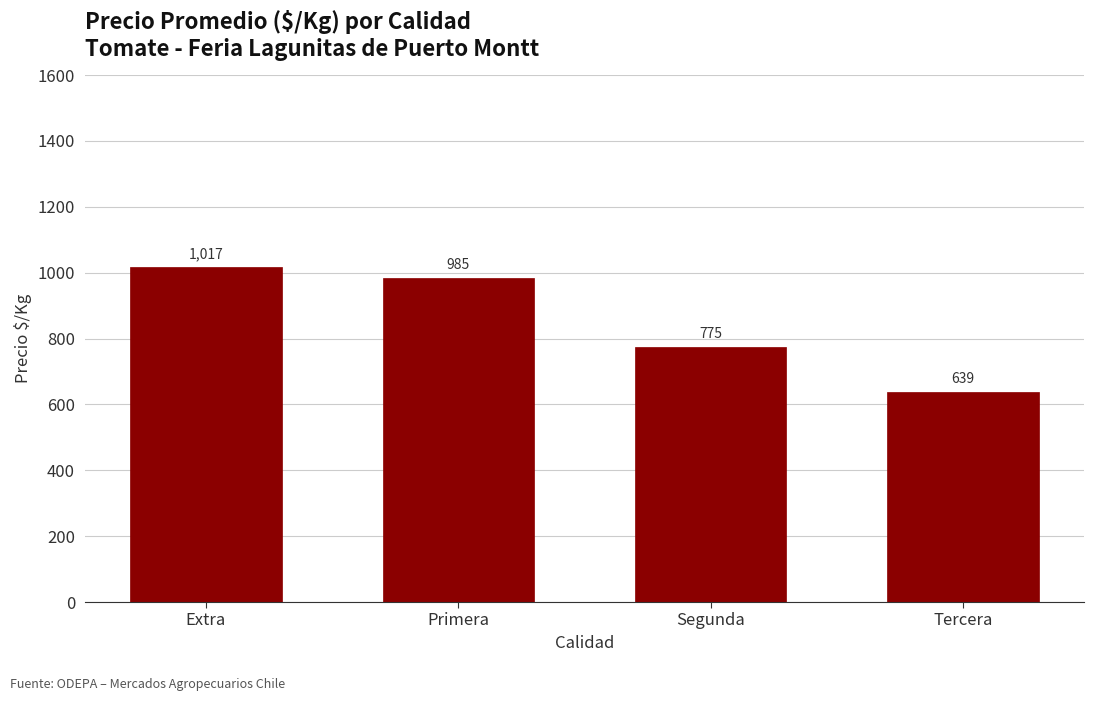

What is the greatest value displayed?

1017